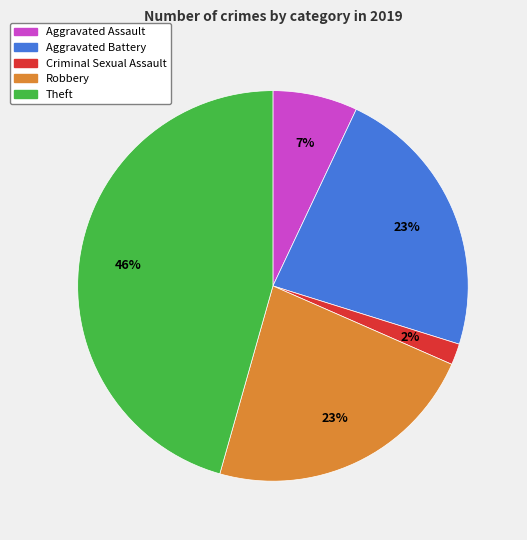

To the nearest percent, what is the difference between the largest and smallest slice percentages?

44%